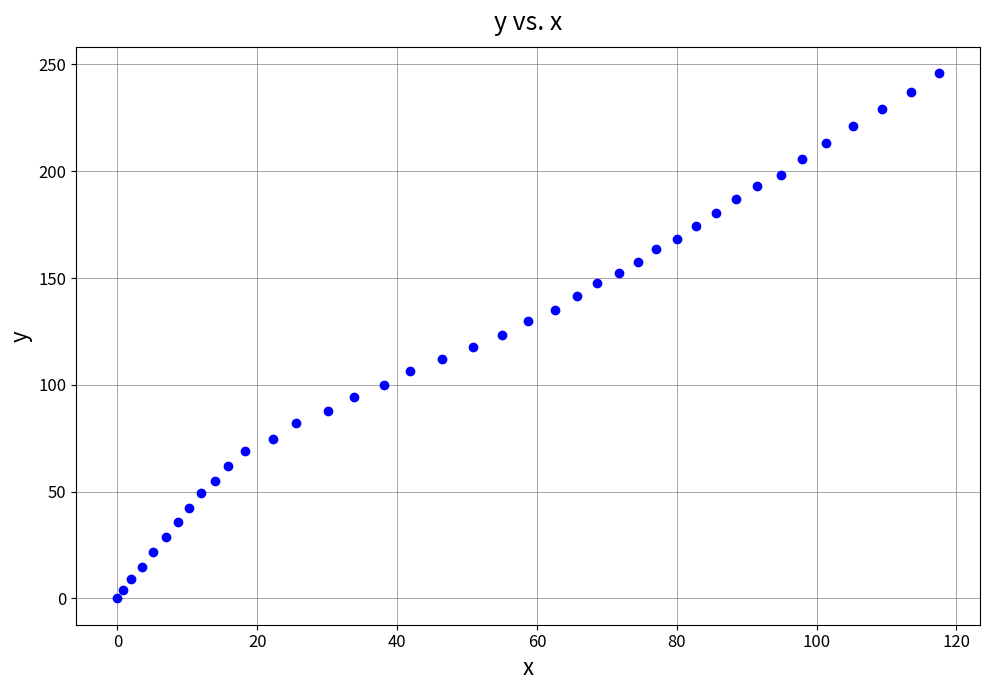

What is the range of Y values (max minus min)?

246.0